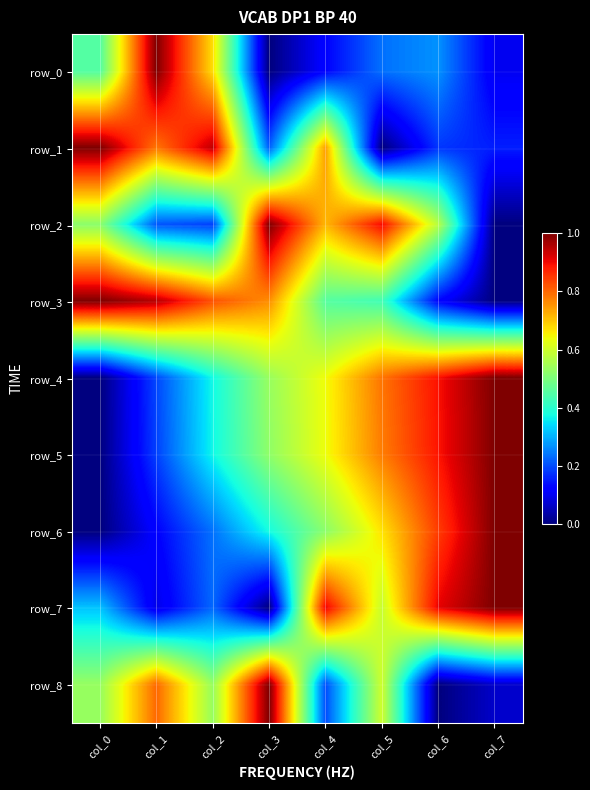

List the series in order of their peak value, highest first.

row_0, row_1, row_2, row_3, row_4, row_5, row_6, row_7, row_8